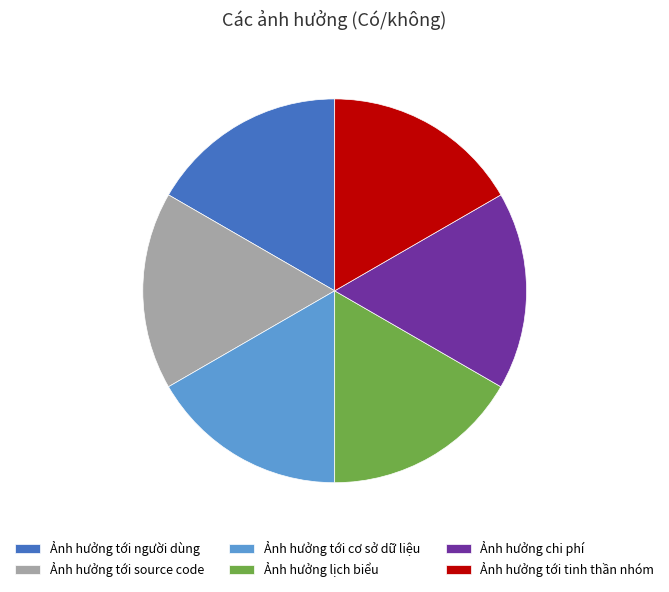

Count the number of slices in the pie.

6